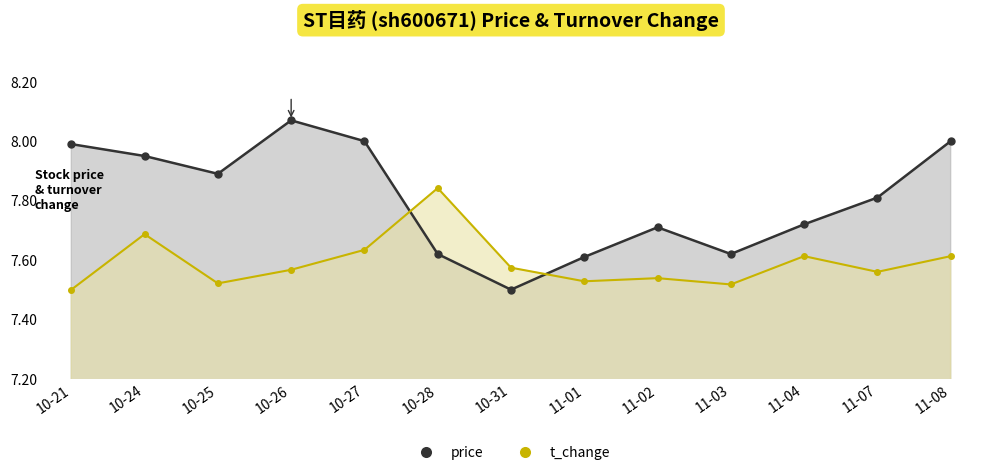

The value of price at 10-24 is 3.8. True or false?

False